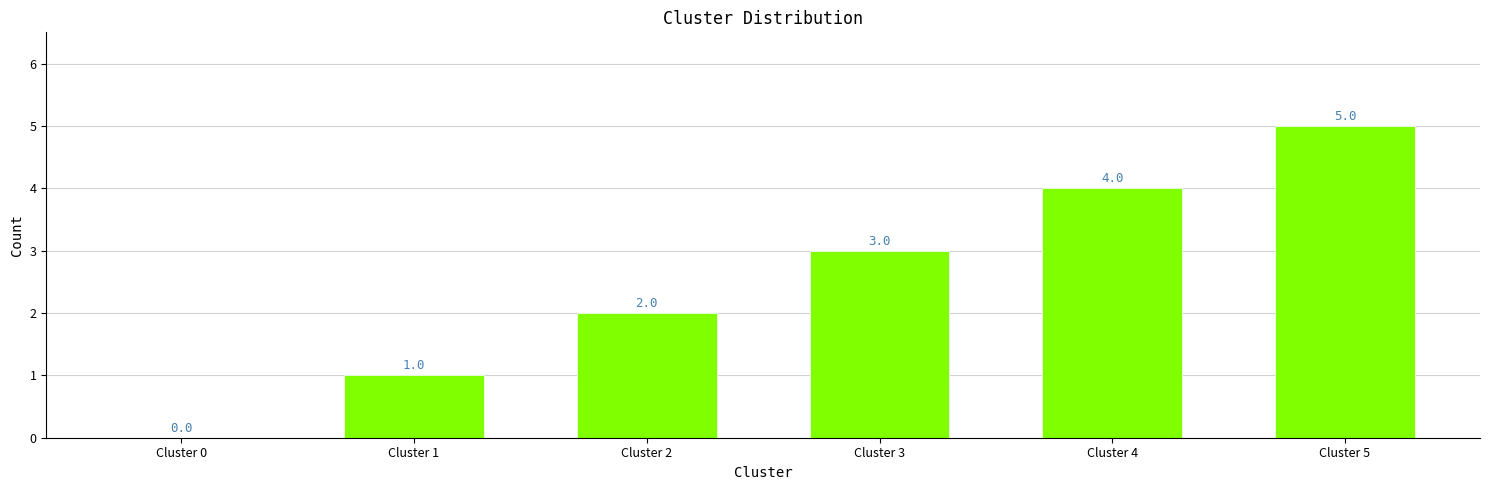

Count the values in the range 1 to 4.

4